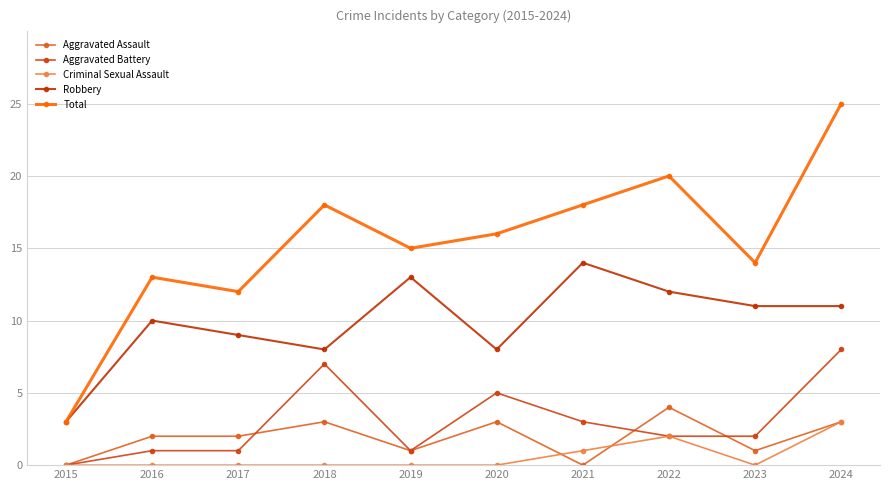

List the series in order of their peak value, highest first.

Total, Robbery, Aggravated Battery, Aggravated Assault, Criminal Sexual Assault